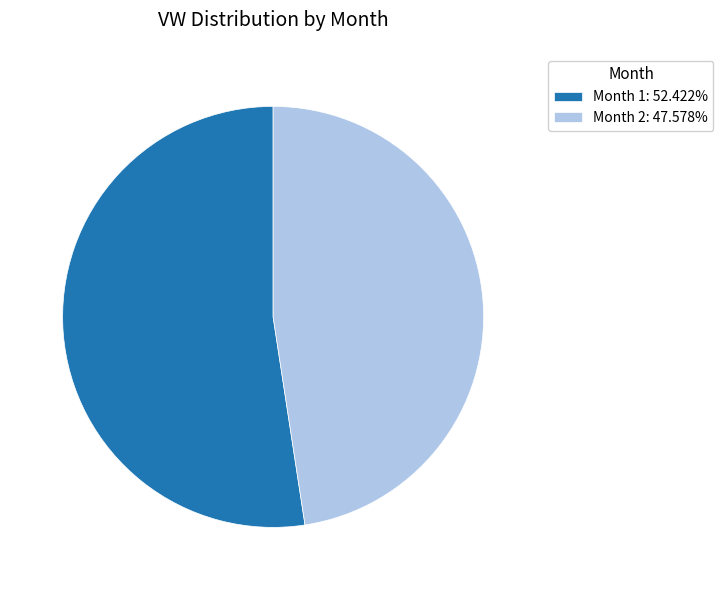

Approximately how many times larger is the value at Month 1: 52.422% compared to Month 2: 47.578%?

1.1